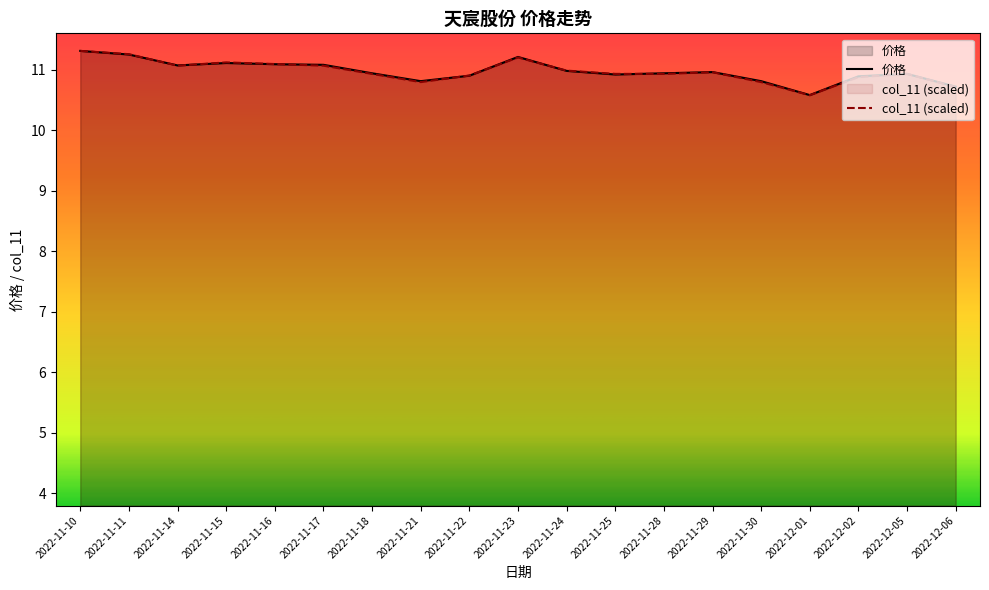

What is the maximum value for 价格?

11.3